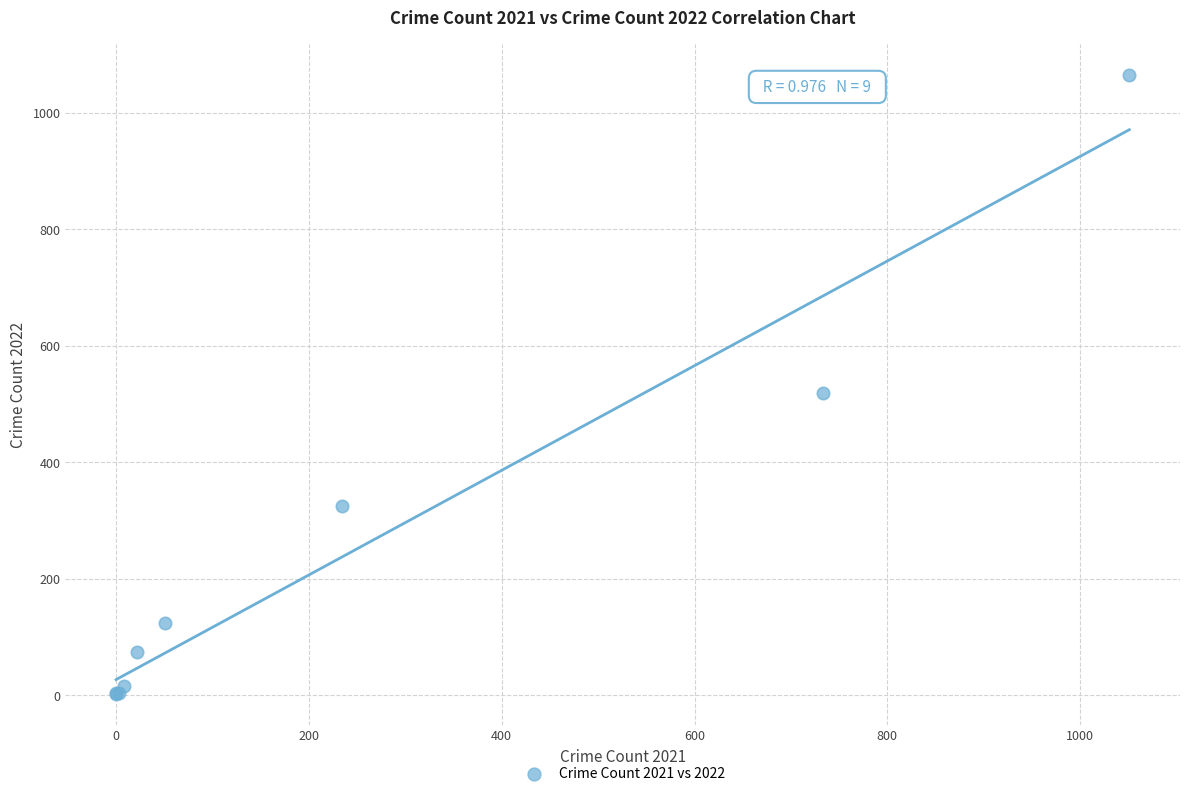

What Y value in the scatter plot is closest to 533?

519